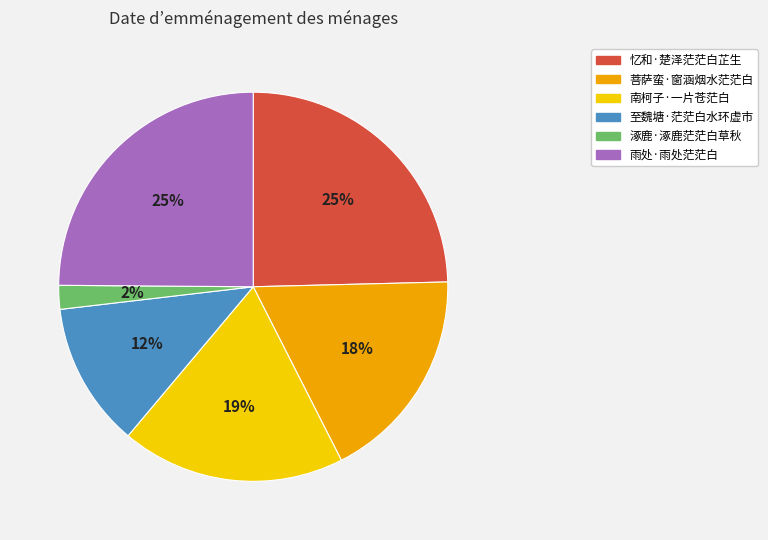

Is there a majority slice in this chart?

No